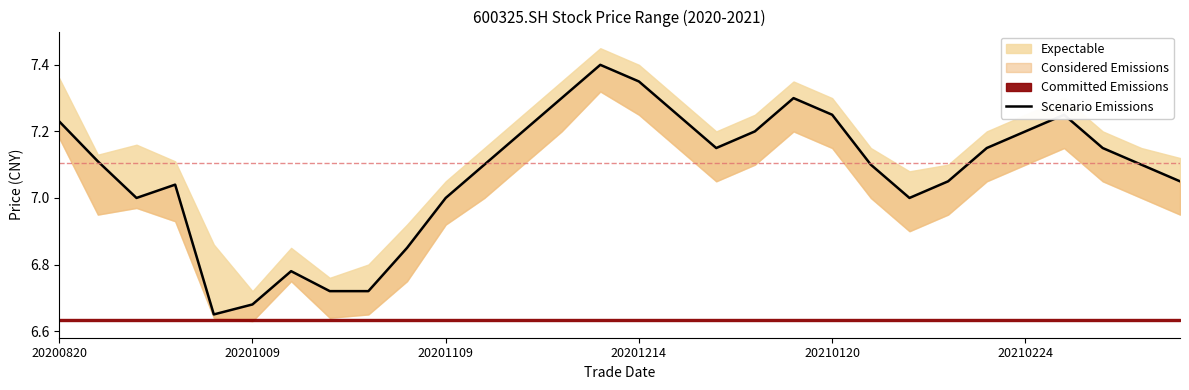

What is the ratio of the value at 12 to the value at 22?

1.0